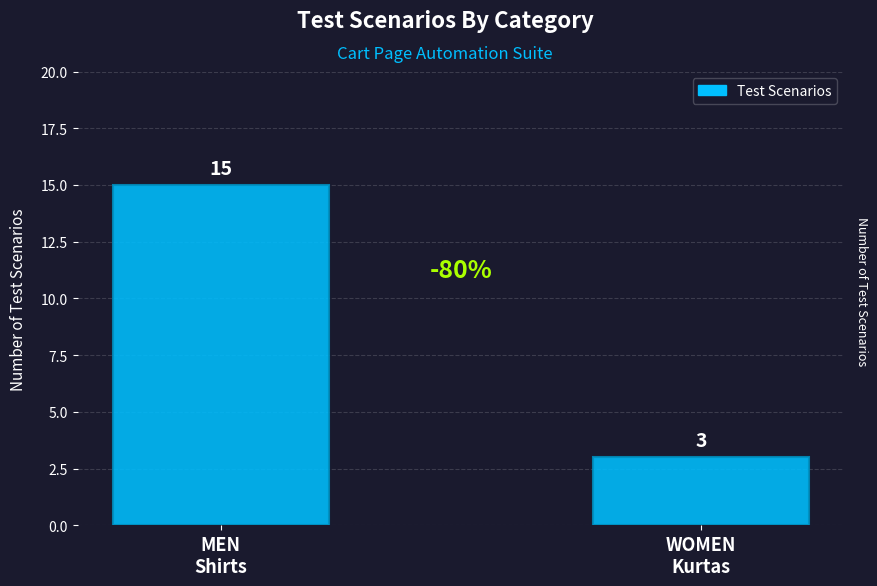

True or false: the data shows 23 at MEN
Shirts.

False